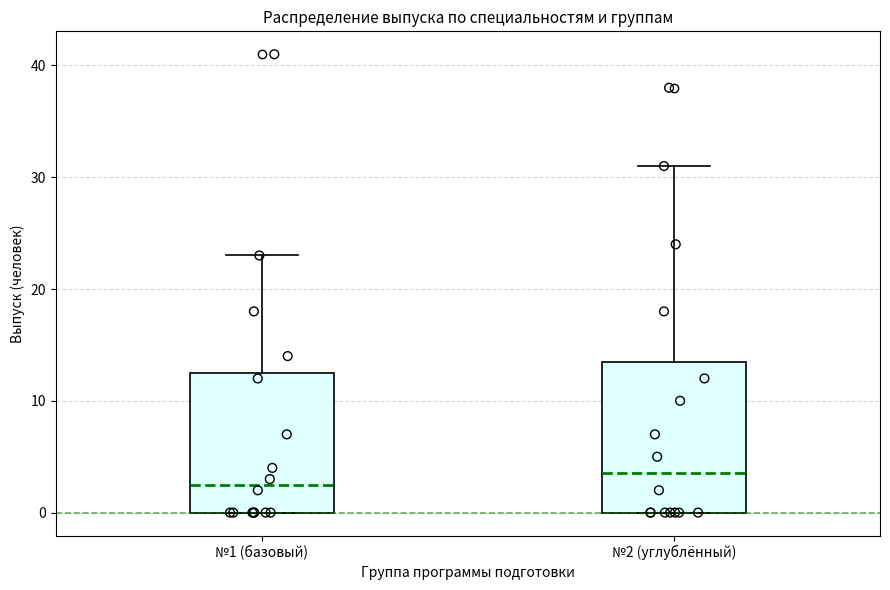

Which box has the lowest median line?

№1 (базовый)